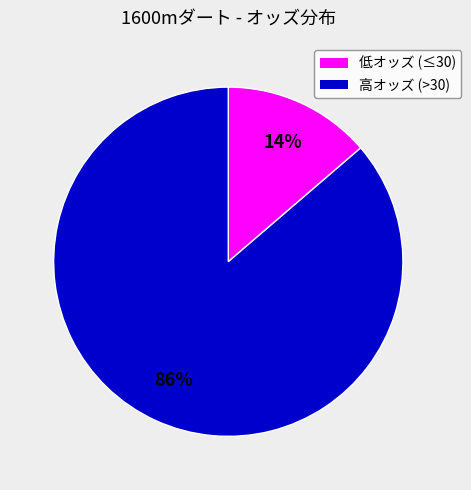

To the nearest percent, what is the average slice percentage?

50%